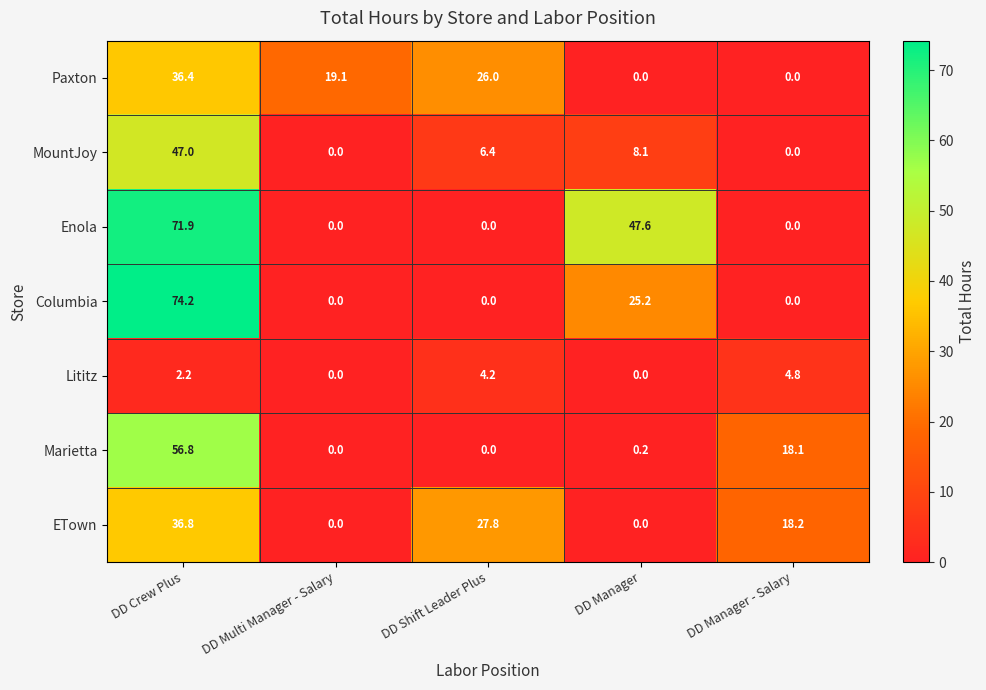

Which series has the largest total across all categories?

Enola